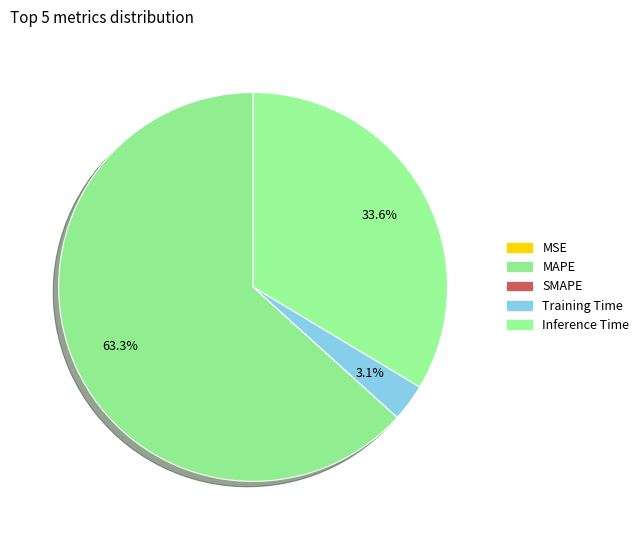

Combined, do Inference Time and SMAPE account for over 50%?

No